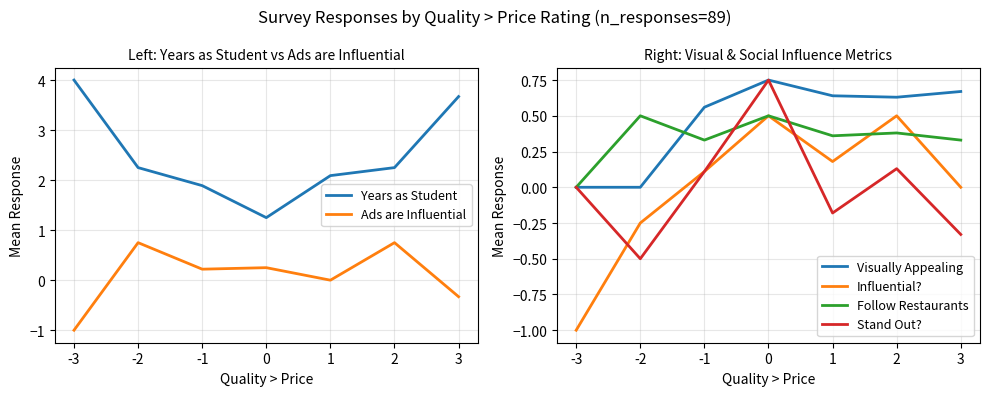

True or false: Years as Student has more than 2 interior local peaks.

False